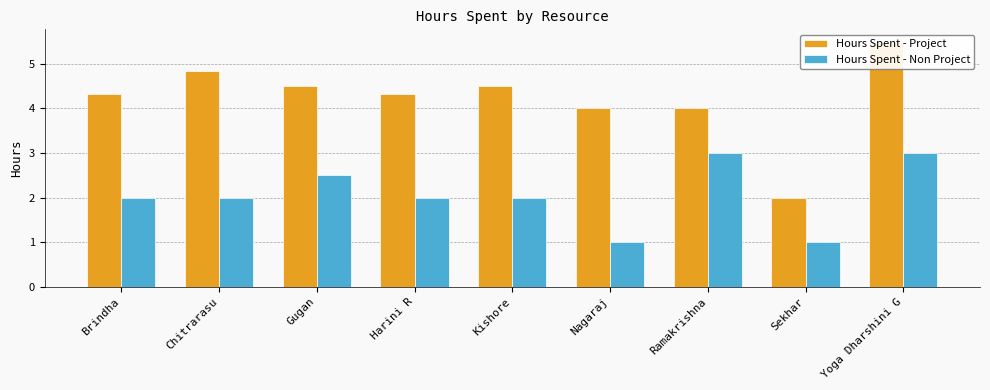

What is the total value across all series at Yoga Dharshini G?

8.5